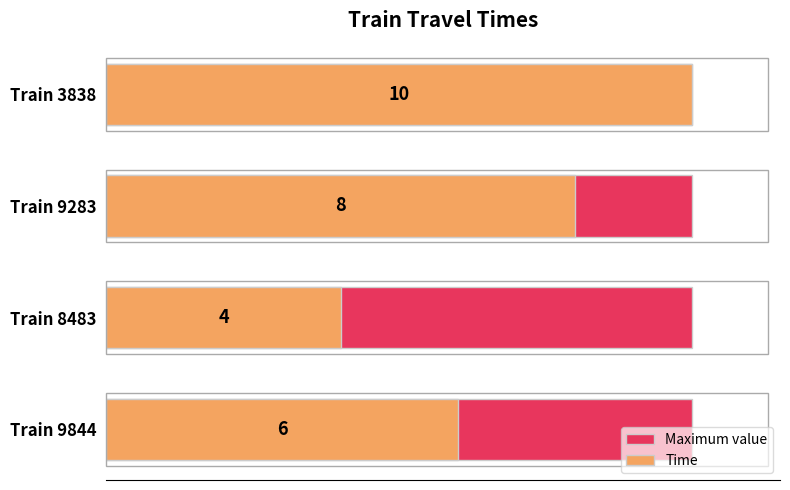

The value of Time at Train 3838 is 6.6. True or false?

False